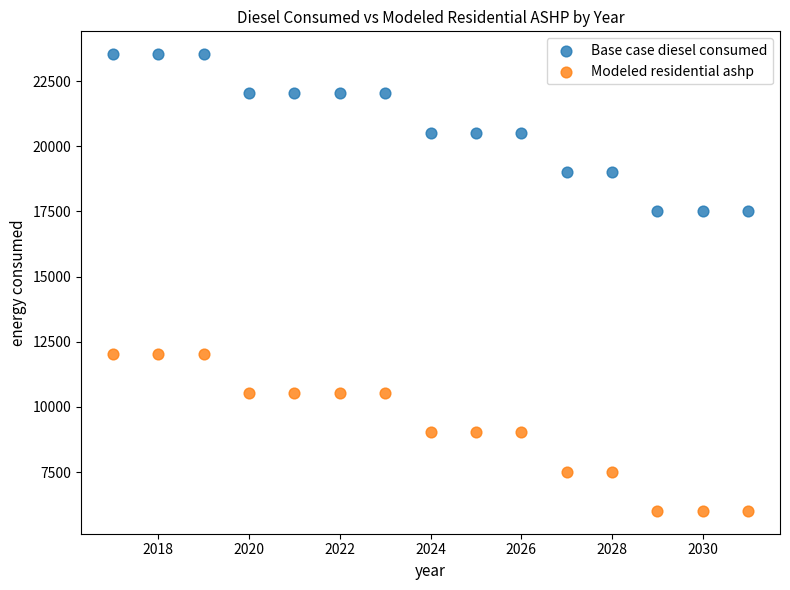

Across all data points, what is the range of X values (max minus min)?

14.0